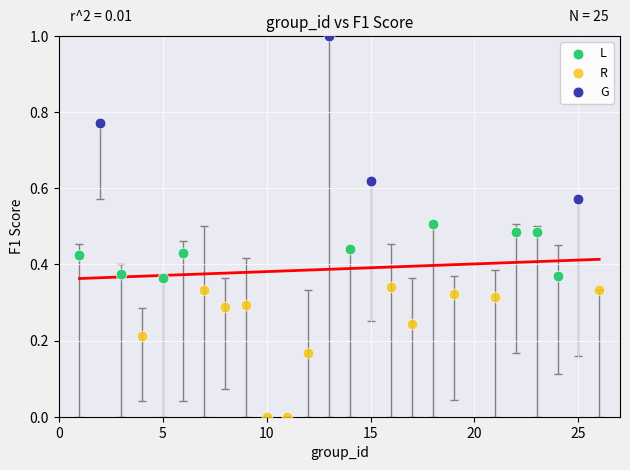

Which series contains the highest Y value?

G